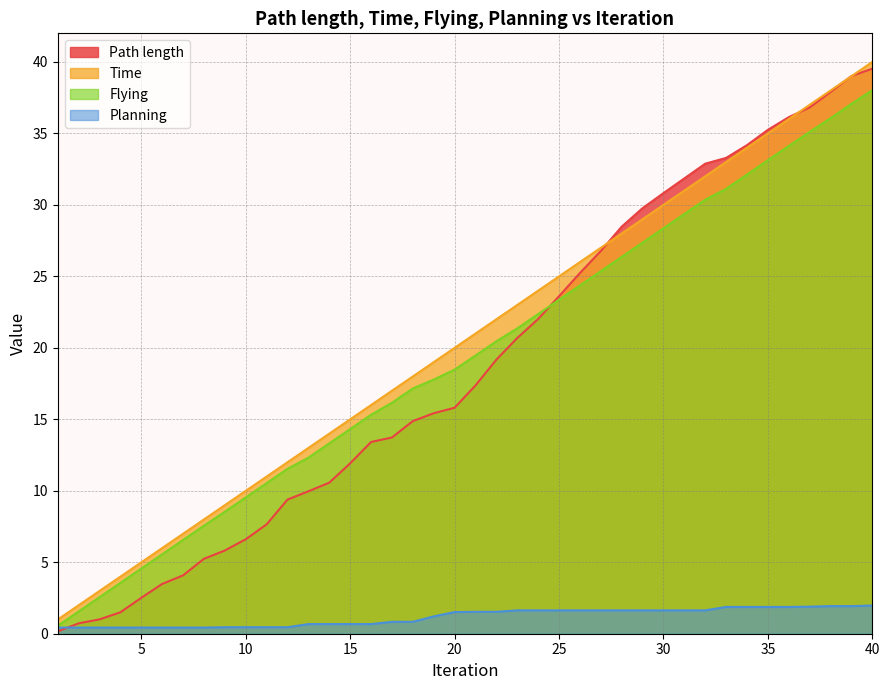

What is the value of the Planning point at the 32nd from the left?

1.6